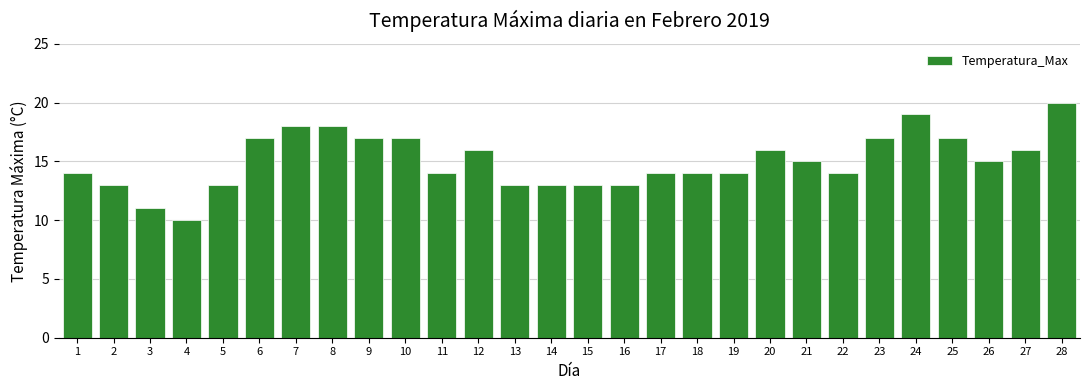

Reading left to right, list all the values displayed in this chart.

14	13	11	10	13	17	18	18	17	17	14	16	13	13	13	13	14	14	14	16	15	14	17	19	17	15	16	20